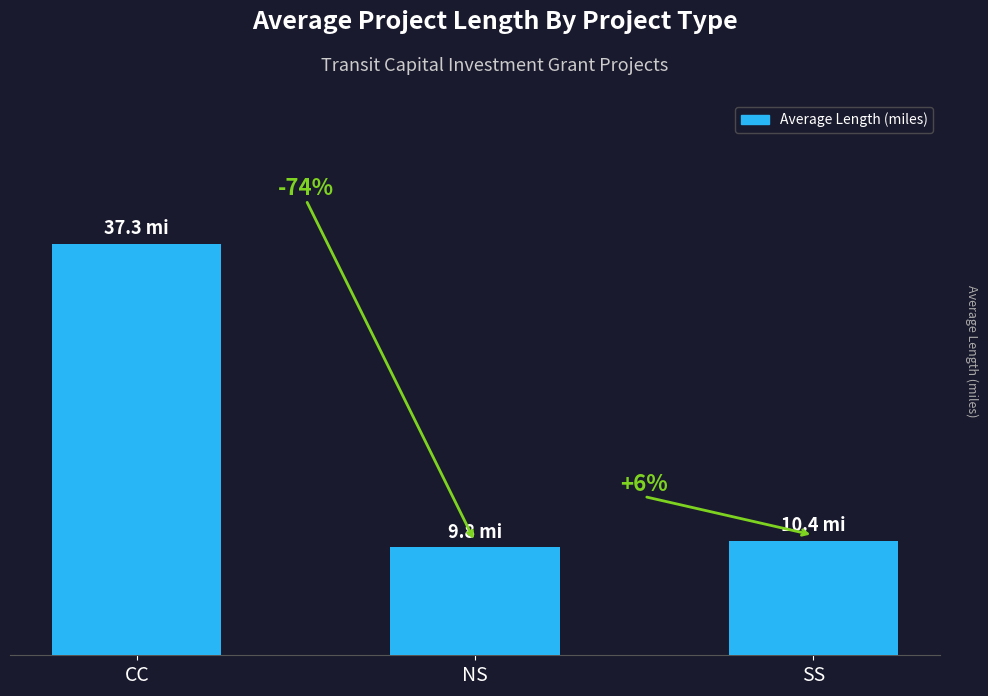

Does the chart contain any negative values?

No